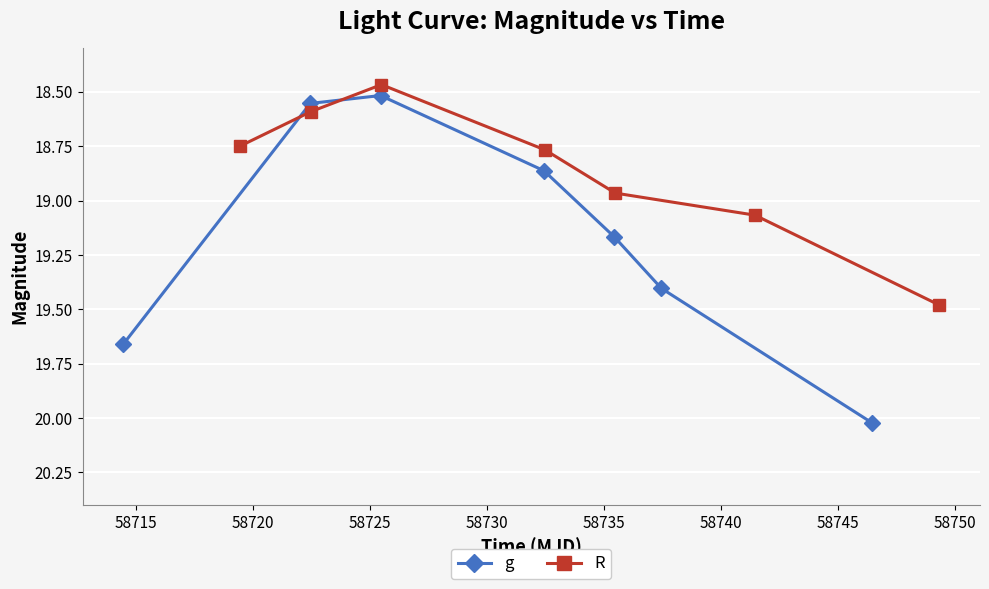

Which has a higher value, 58735 or 58725?

58735